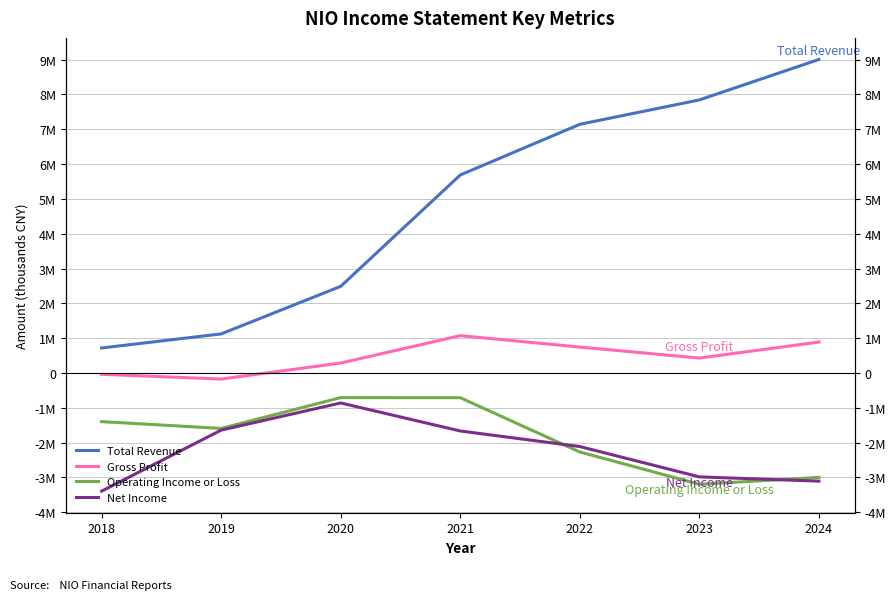

Reading left to right, transcribe all the data shown in this chart.

Total Revenue: 719900	1123800	2490300	5688400	7143300	7843600	9005400
Gross Profit: -37200	-172200	287000	1073800	745800	430400	889500
Operating Income or Loss: -1395200	-1591200	-705800	-707800	-2267700	-3195000	-2996800
Net Income: -3391800	-1639100	-859400	-1664200	-2110900	-2982300	-3104200